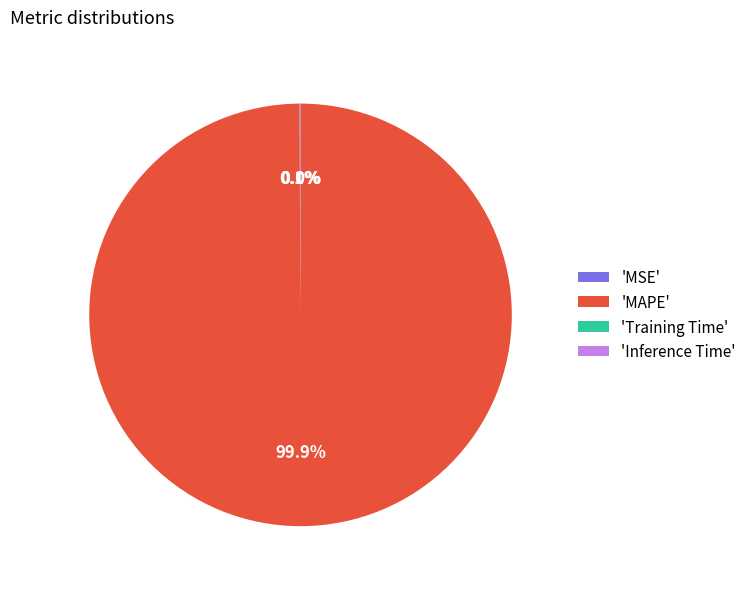

What is the majority slice?

'MAPE'